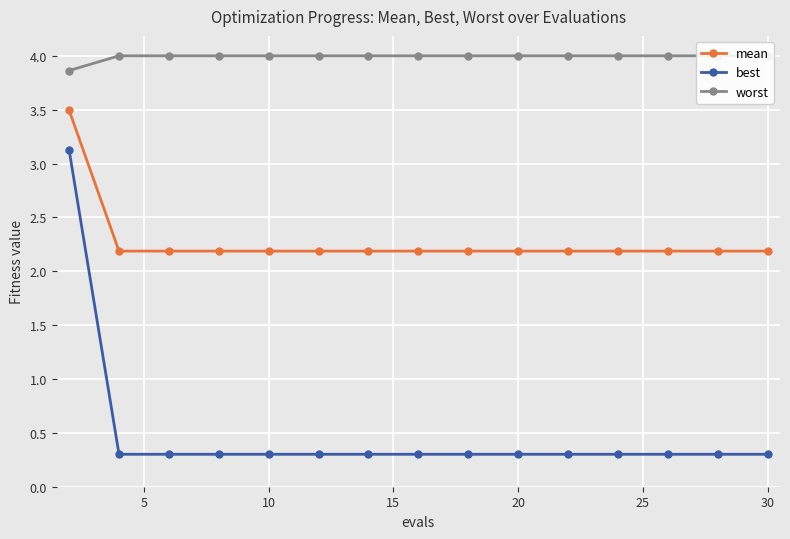

What is the highest value of the best series?

3.1